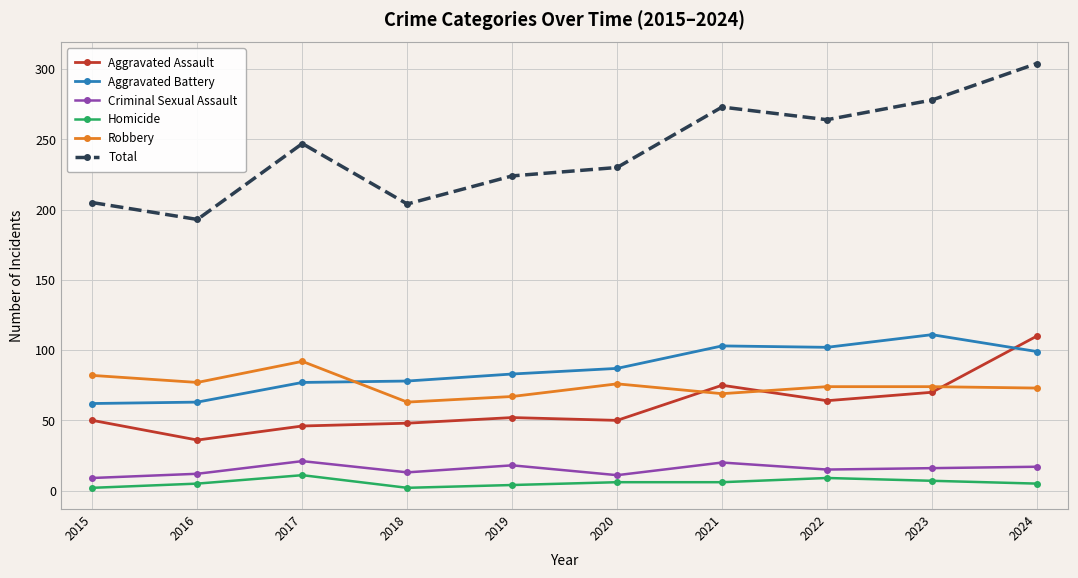

How many values in the Aggravated Battery series are below 87?

5